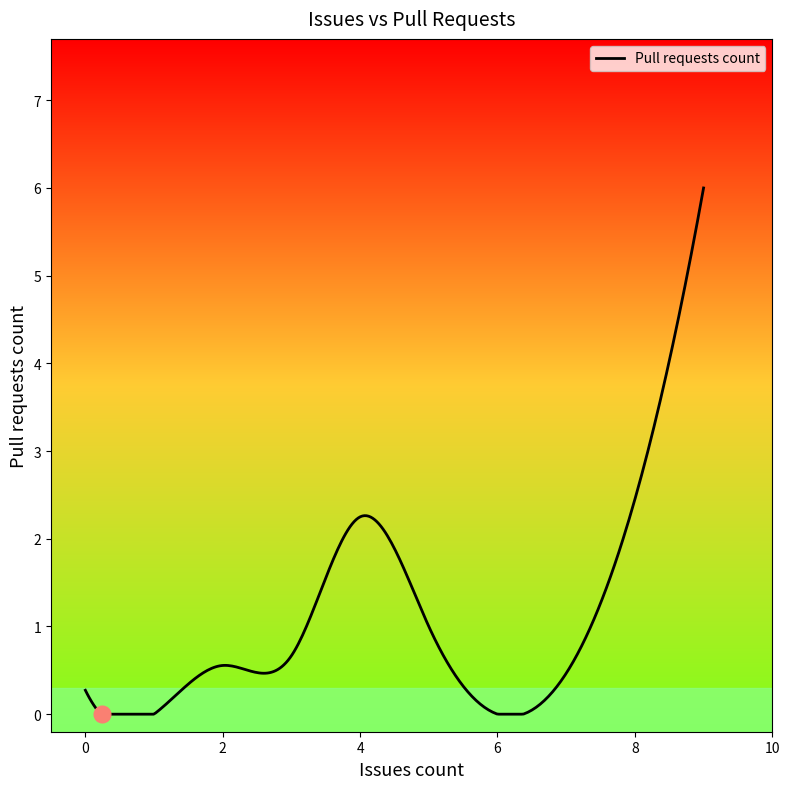

What is the greatest value displayed?

6.0